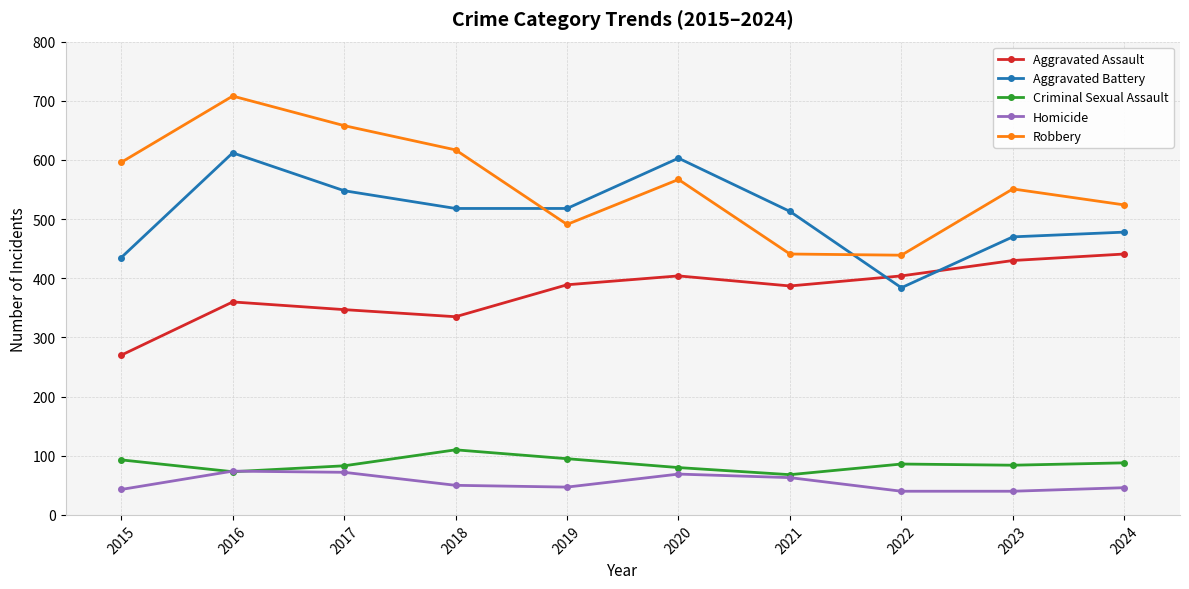

What are all the series names shown in the legend?

Aggravated Assault, Aggravated Battery, Criminal Sexual Assault, Homicide, Robbery